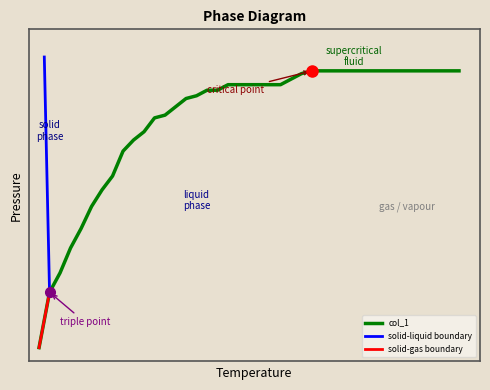

True or false: the data has more than 2 interior local peaks.

False